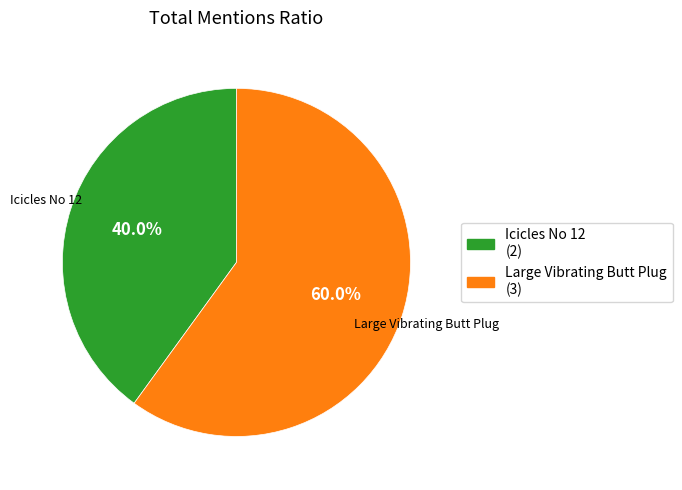

Do Icicles No 12 and Large Vibrating Butt Plug together represent more than half of the pie?

Yes